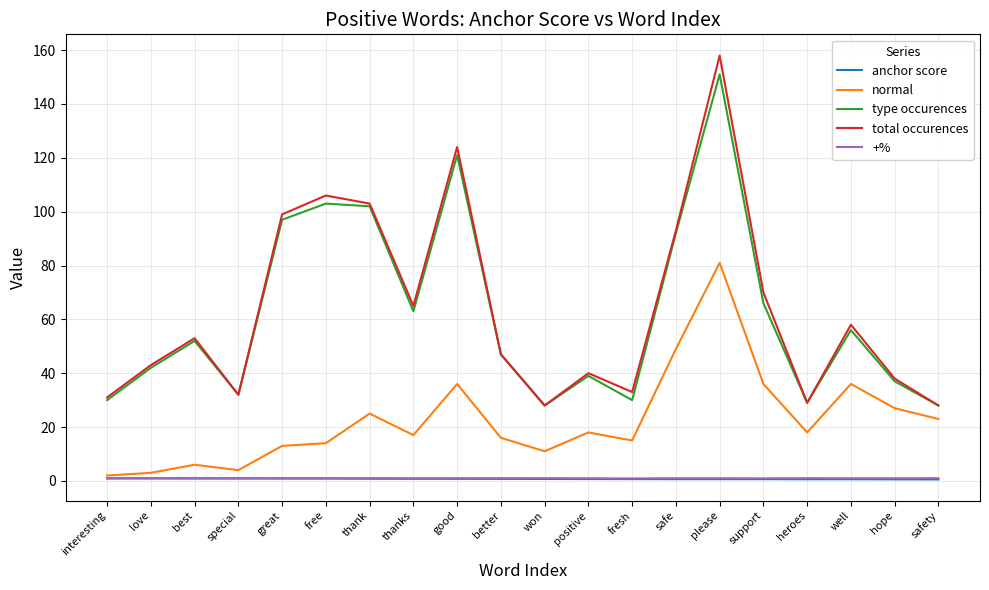

True or false: anchor score and total occurences intersect in this chart.

False